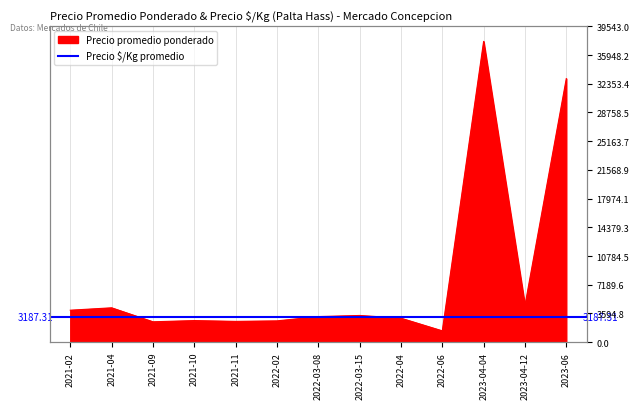

Which has a higher value, 2021-10 or 2022-04?

2022-04